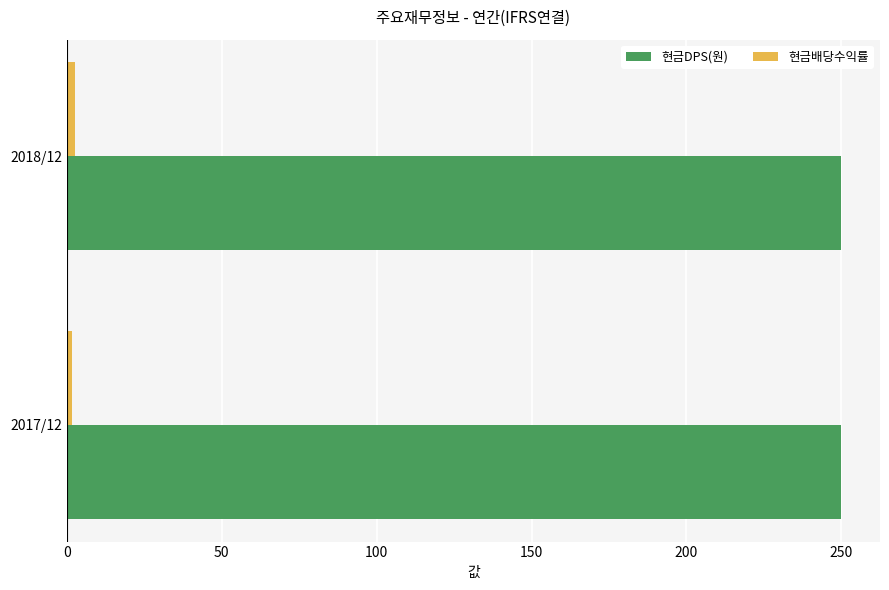

Count the number of categories in the chart.

2